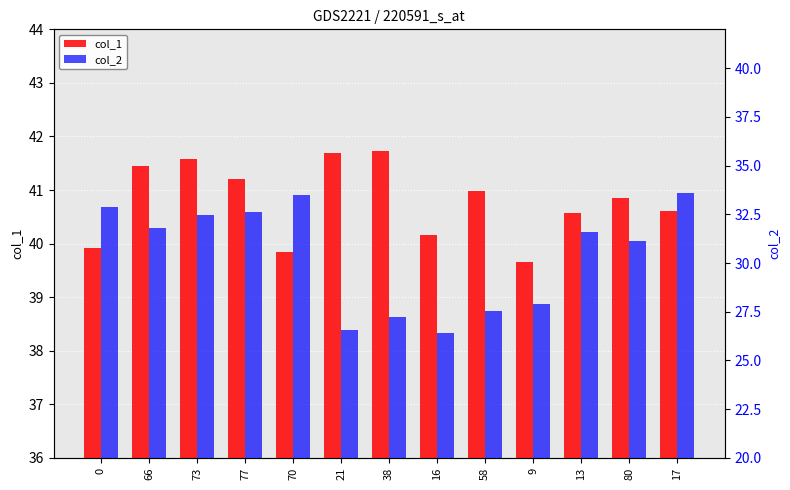

What is the smallest value displayed?

26.4